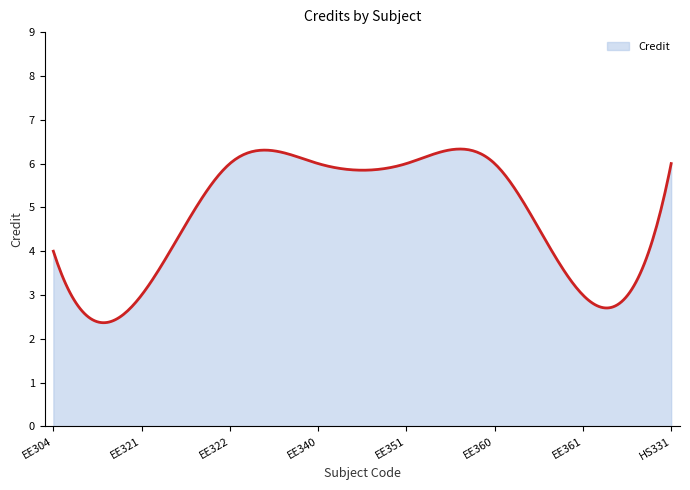

What is the minimum value shown in the chart?

2.4